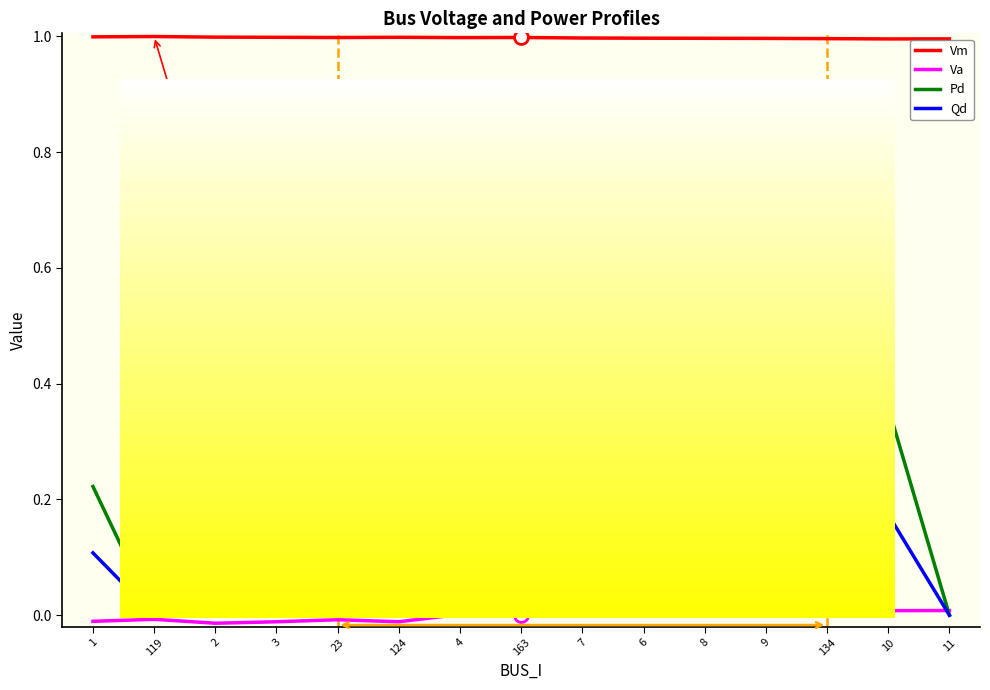

The Pd series shows 0.0 at 4. True or false?

True